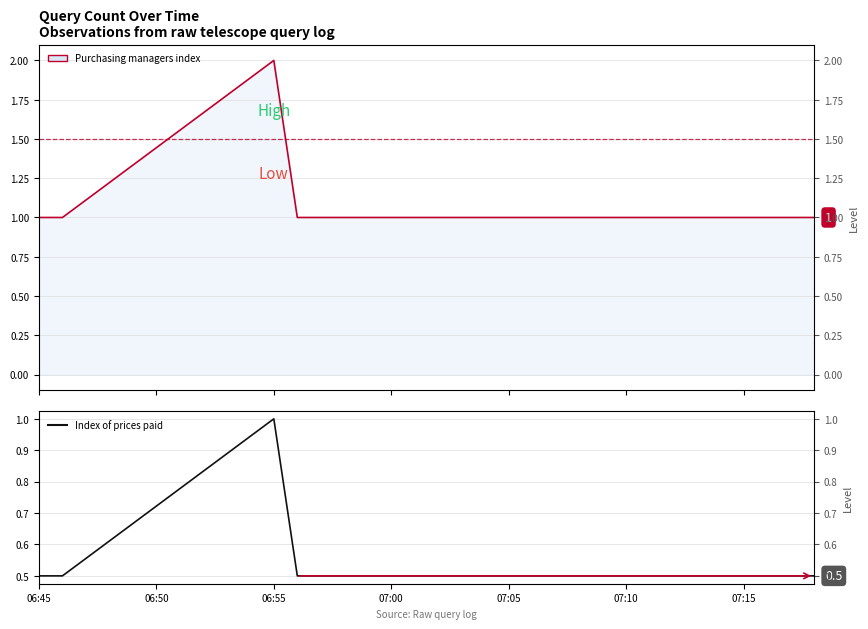

Does the chart have visible grid lines?

Yes